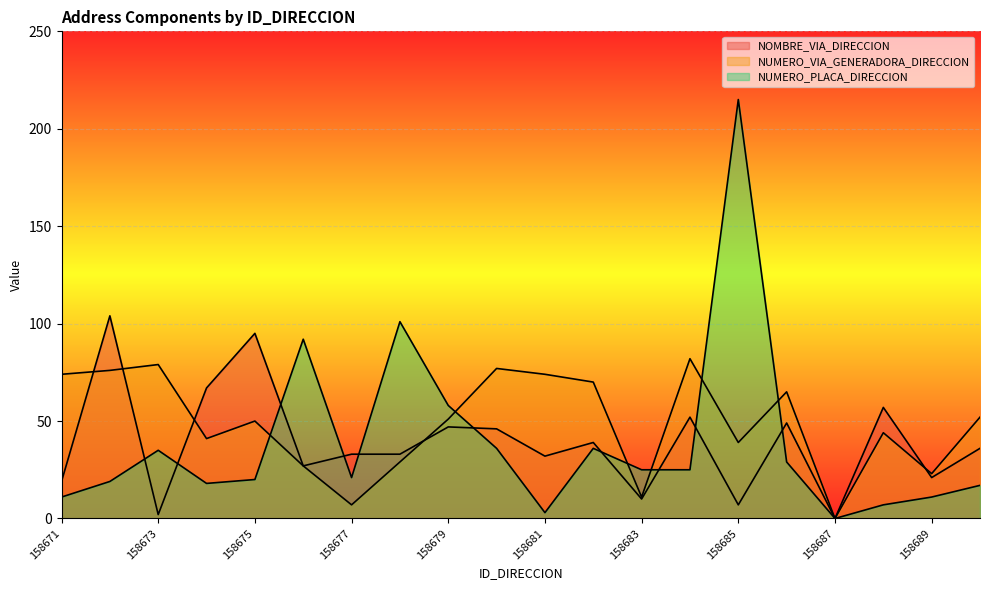

The NUMERO_PLACA_DIRECCION series shows 11 at 158671. True or false?

True